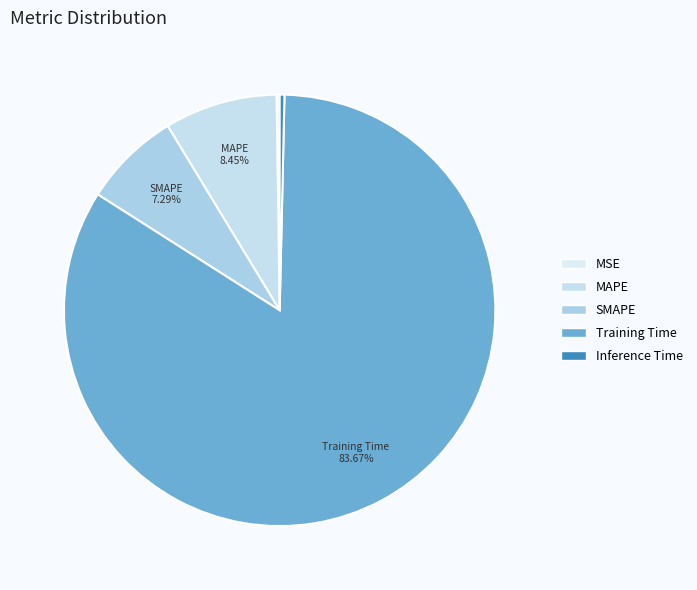

Is there any slice that represents more than half of the pie?

Yes